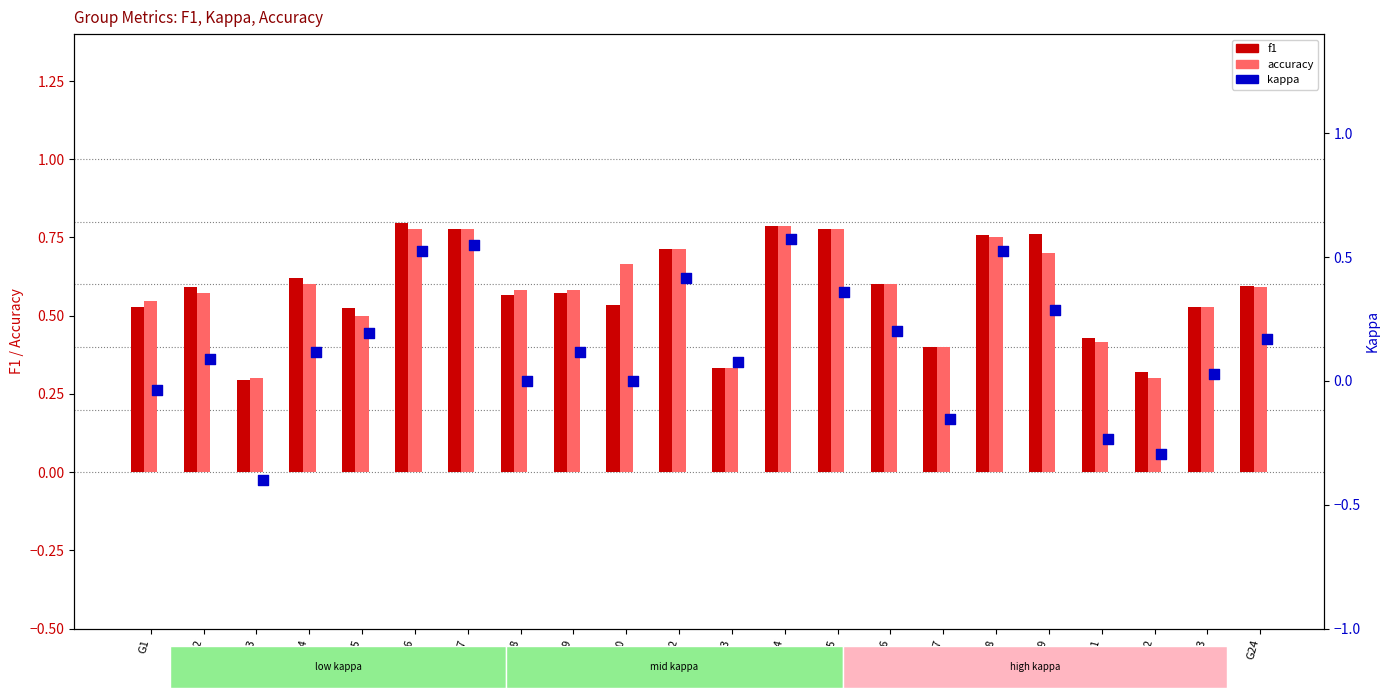

What are all the series names shown in the legend?

f1, accuracy, kappa